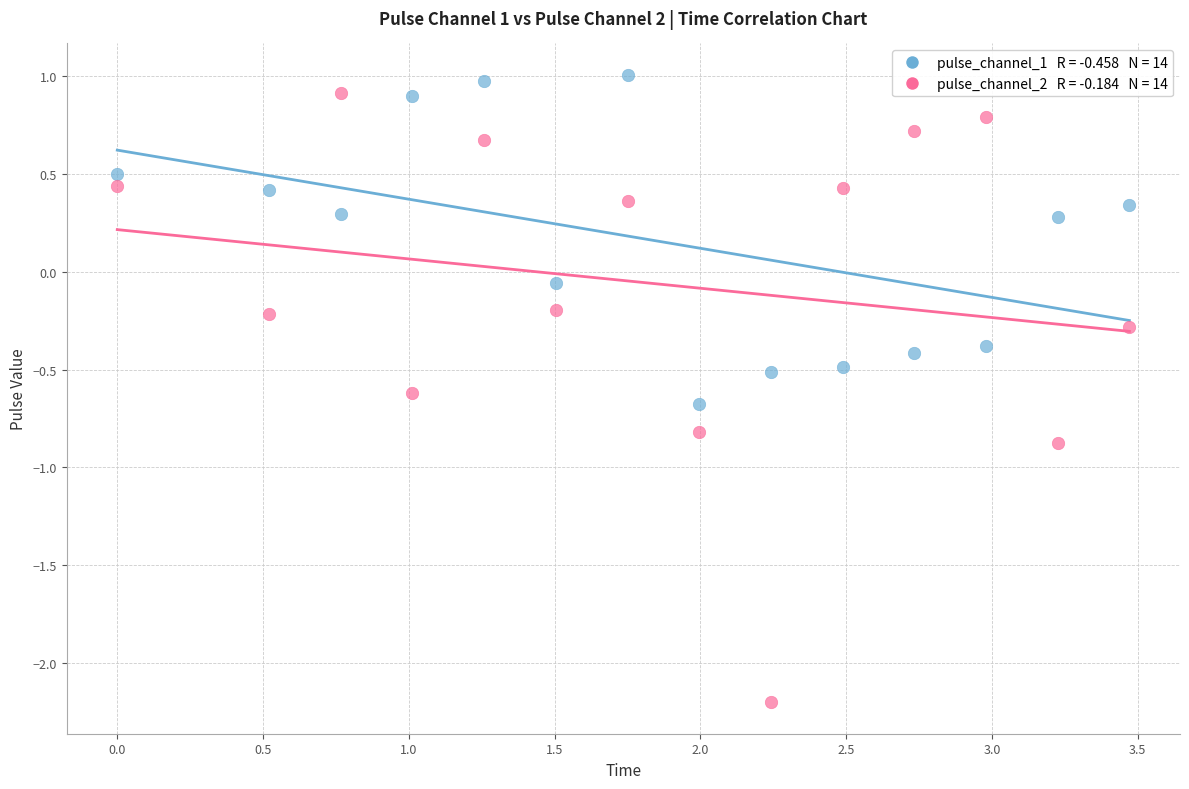

Across all data points, what is the range of X values (max minus min)?

3.5